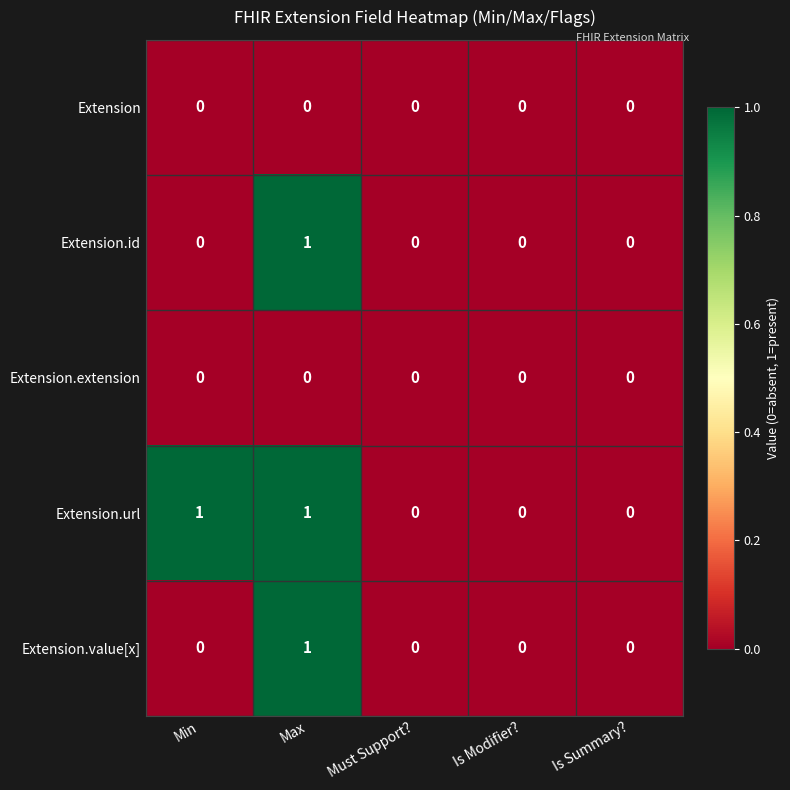

Count the number of categories in the chart.

5